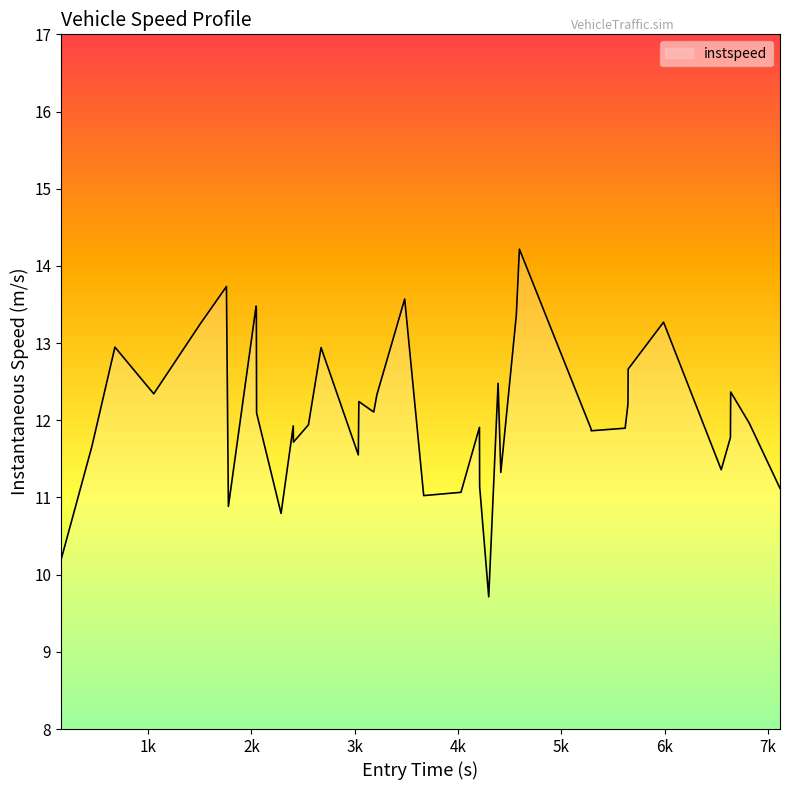

Does the chart have visible grid lines?

No